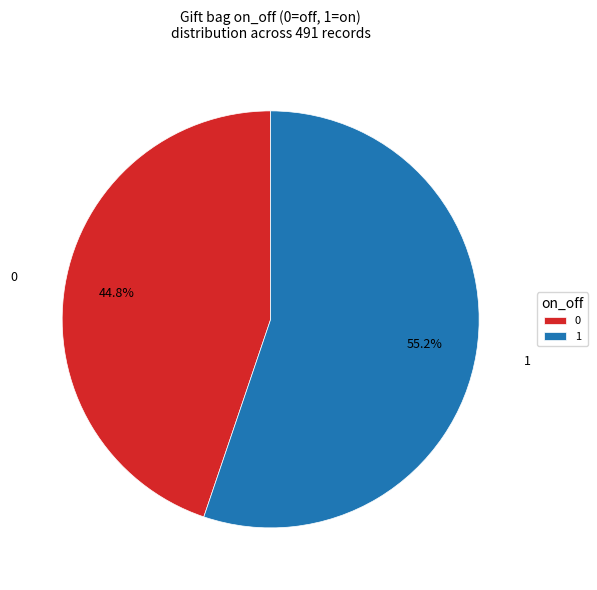

Which slice is the smallest?

0